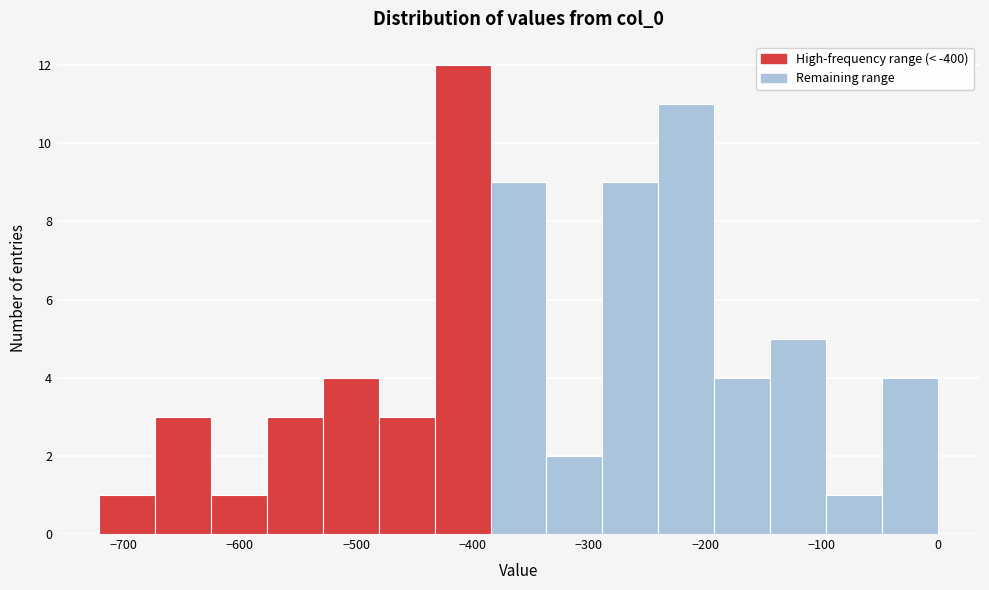

Reading left to right, list every bar in this chart as the range it spans on the x-axis followed by its height. Neither the bar edges nor the heights are printed on the chart, so give them approximately, as read against the axes.

-720 to -670: 1
-670 to -630: 3
-630 to -580: 1
-580 to -530: 3
-530 to -480: 4
-480 to -430: 3
-430 to -380: 12
-380 to -340: 9
-340 to -290: 2
-290 to -240: 9
-240 to -190: 11
-190 to -140: 4
-140 to -100: 5
-100 to -50: 1
-50 to 0: 4